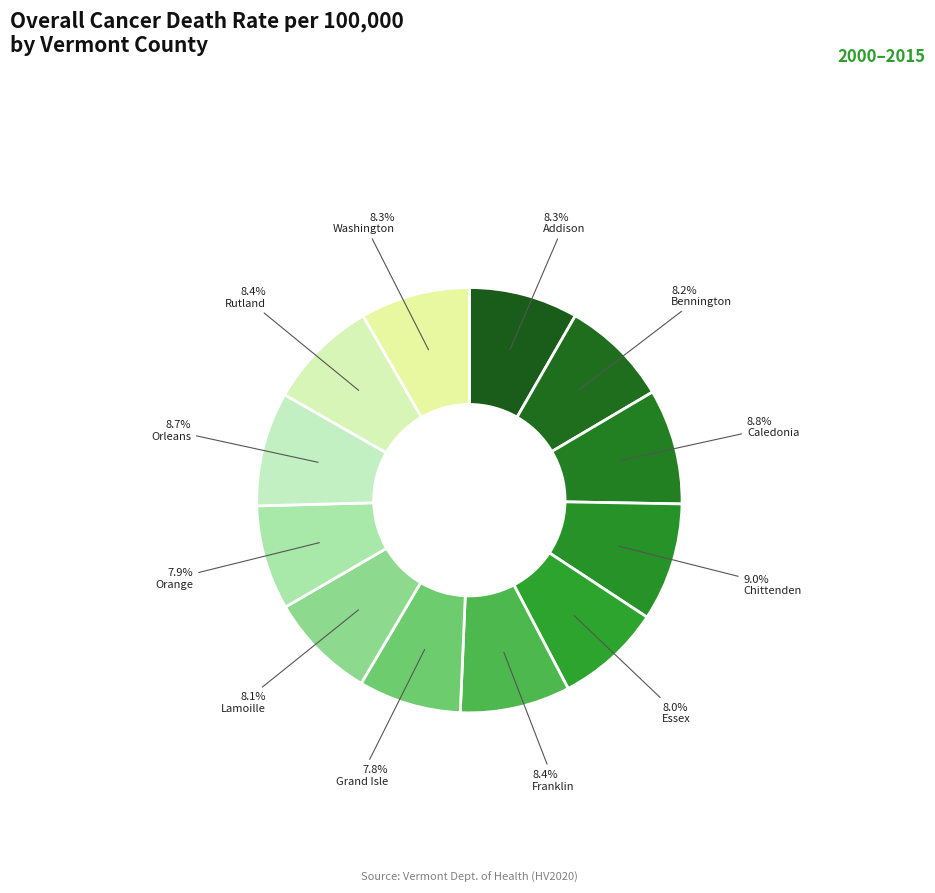

How many segments does this pie chart have?

12